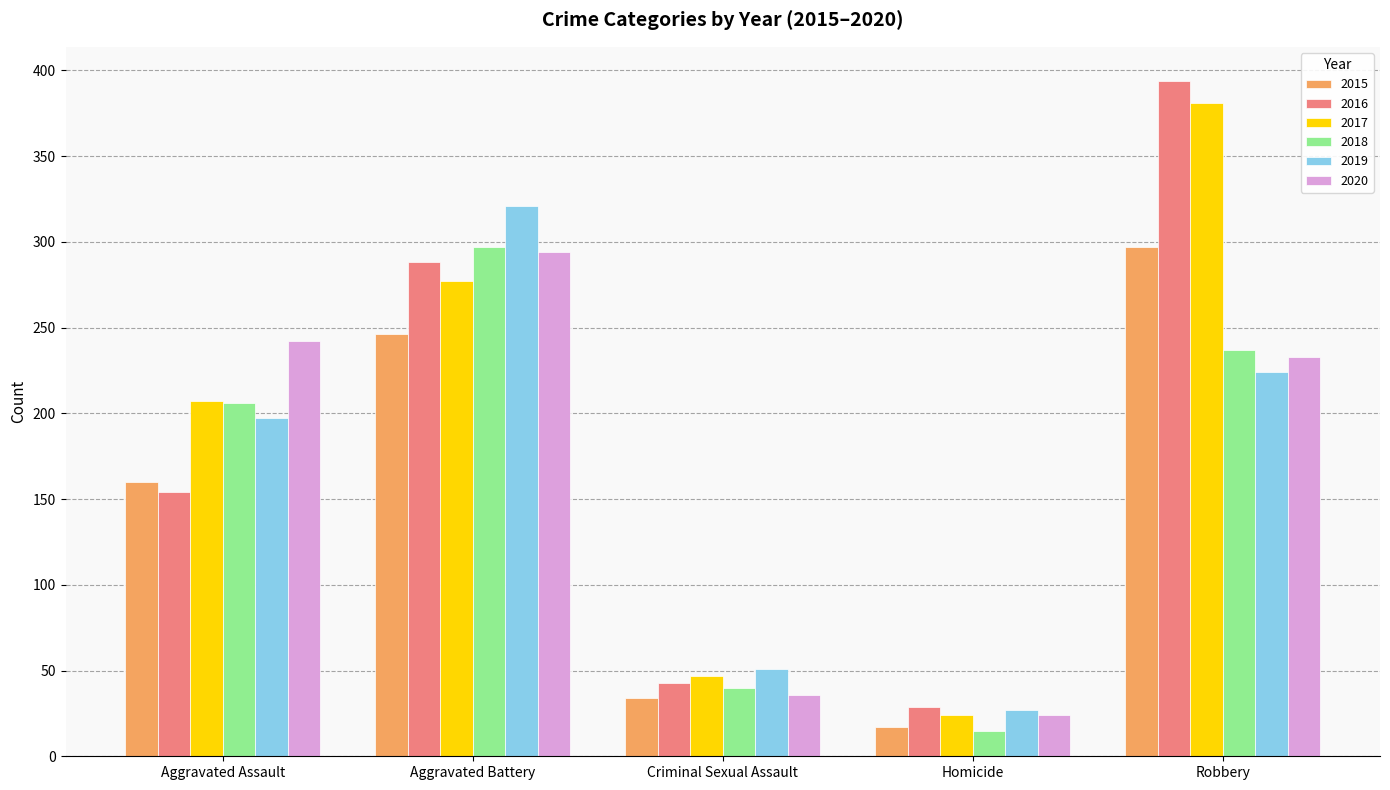

Which series has the largest total across all categories?

2017